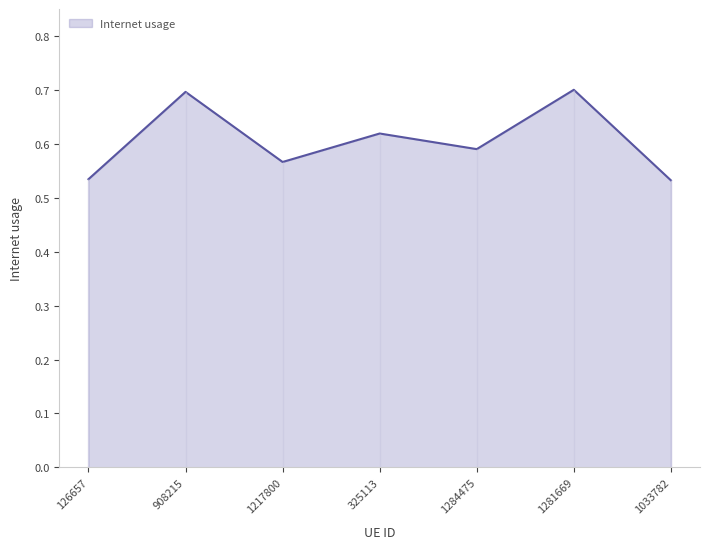

Which has a higher value, 325113 or 1281669?

1281669